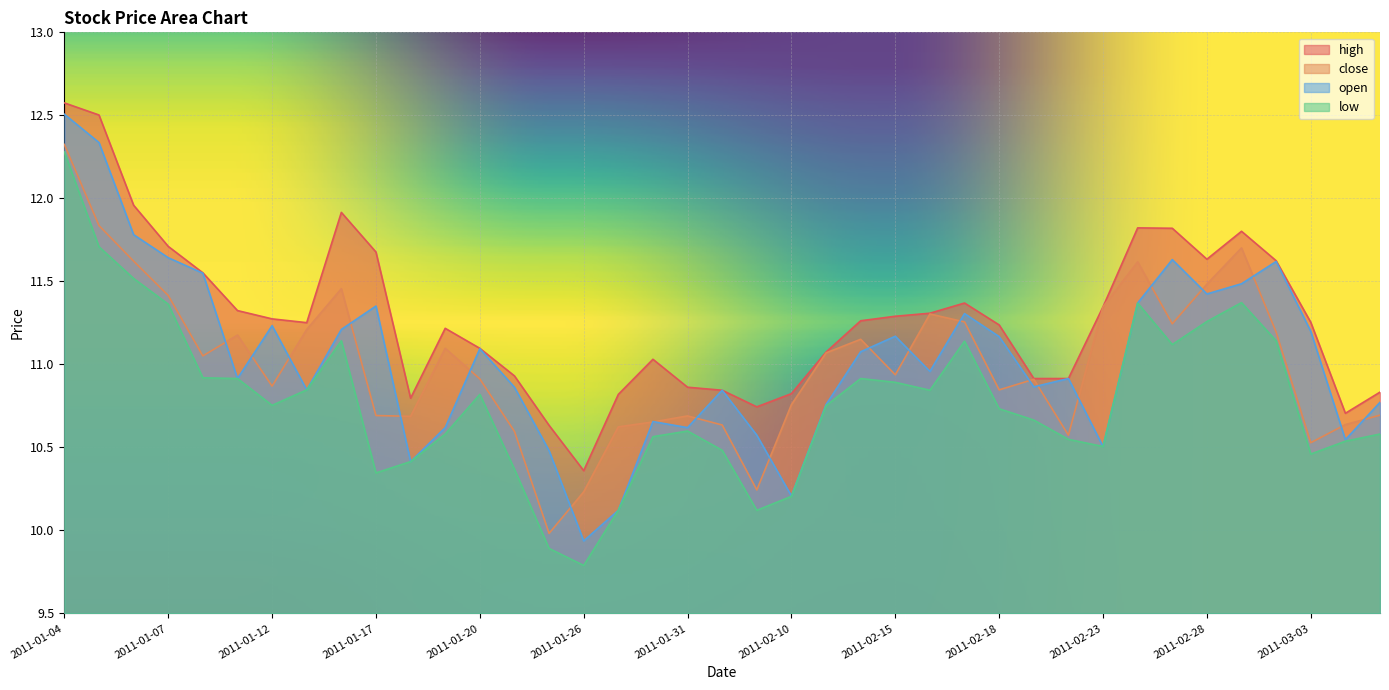

What is the difference between the maximum and second lowest values in the open series?

2.4